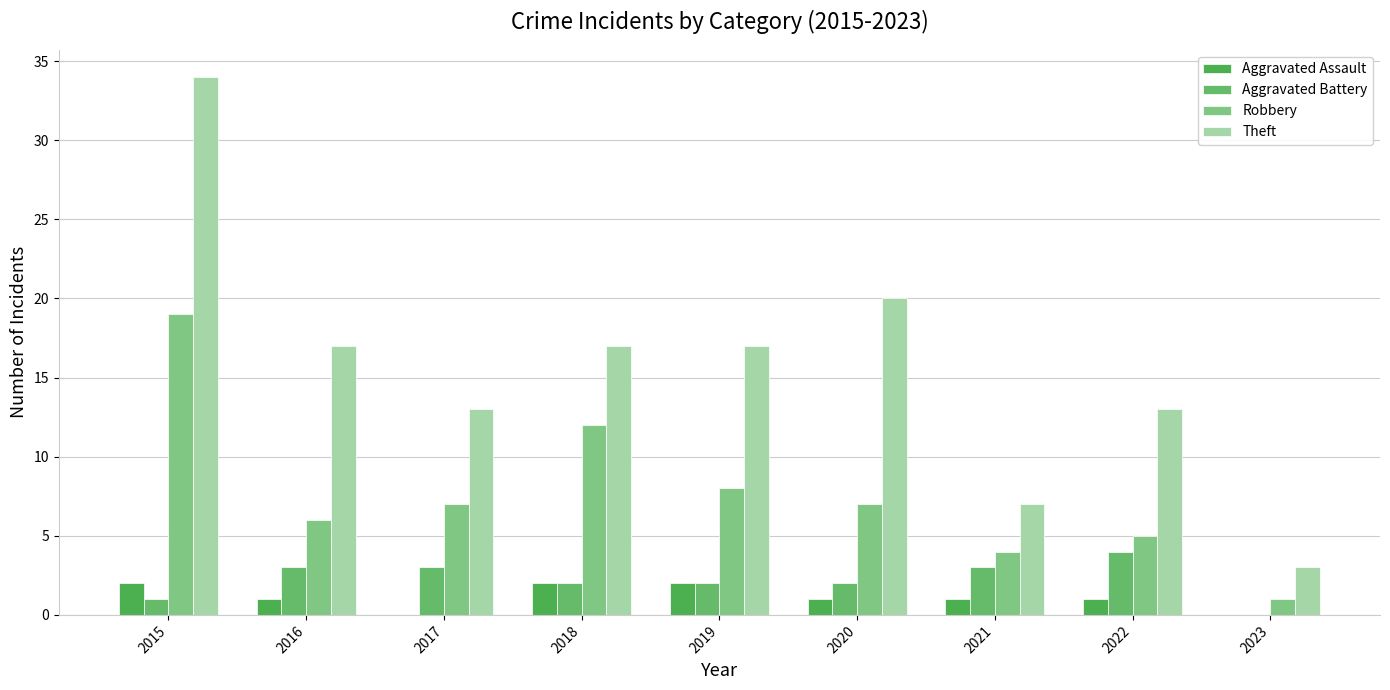

Are the bars horizontal?

No